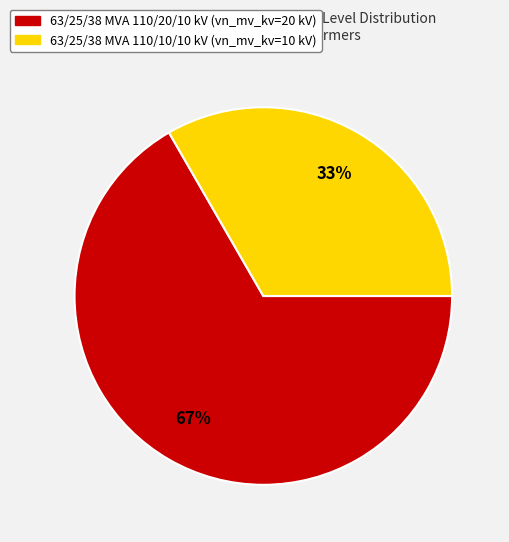

What is the largest slice in the pie chart?

63/25/38 MVA 110/20/10 kV